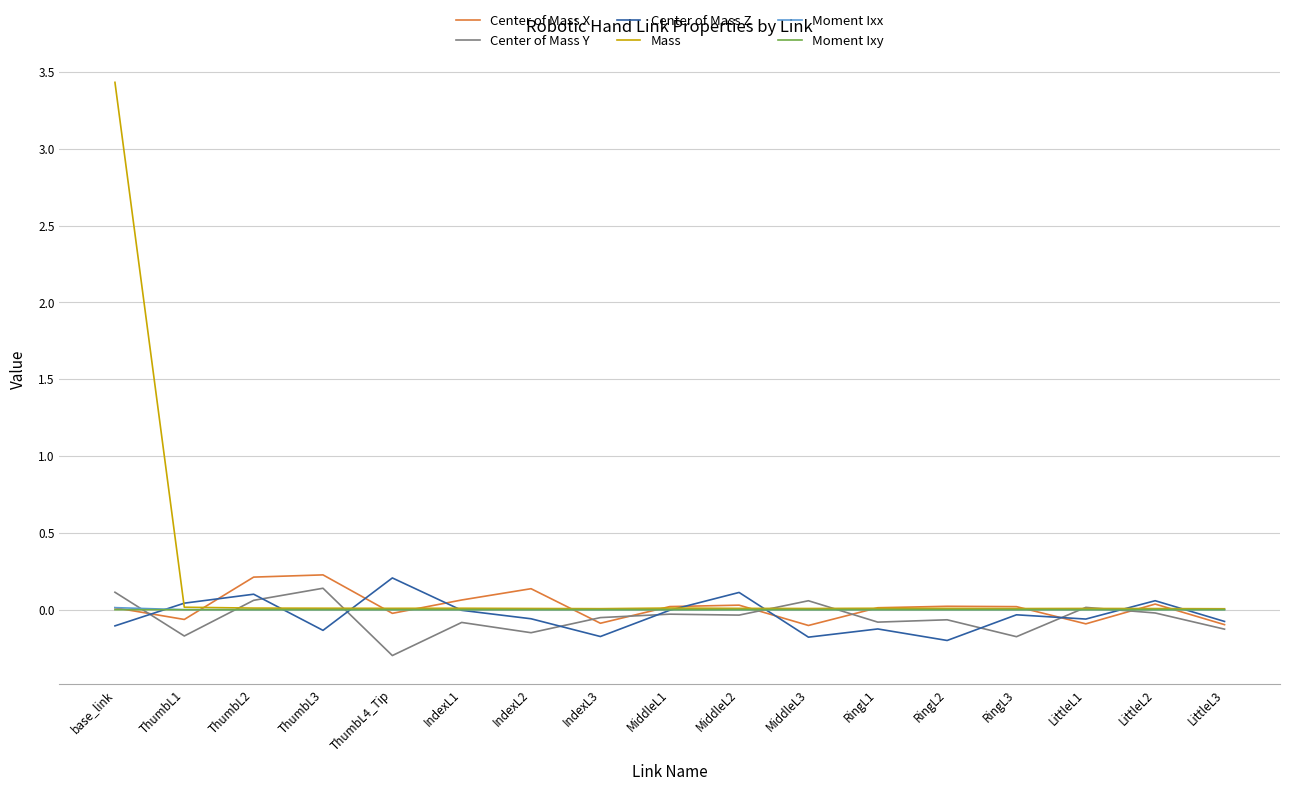

In Center of Mass Z, how many points are lower than both neighbors (excluding endpoints)?

5